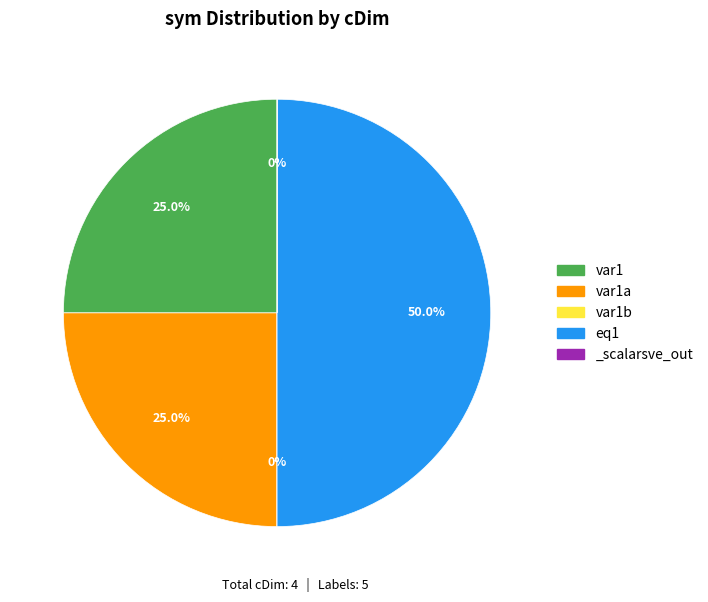

Does var1 account for over 50% of the chart?

No